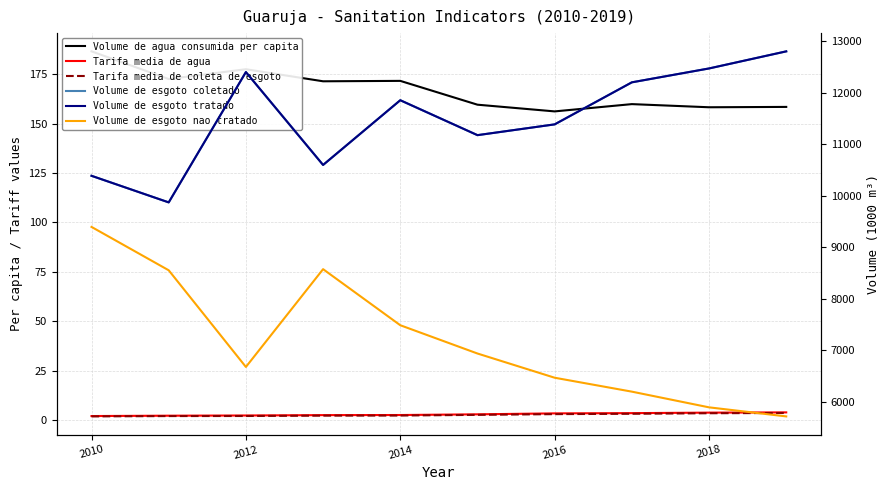

Does the chart display data point markers on the line(s)?

No